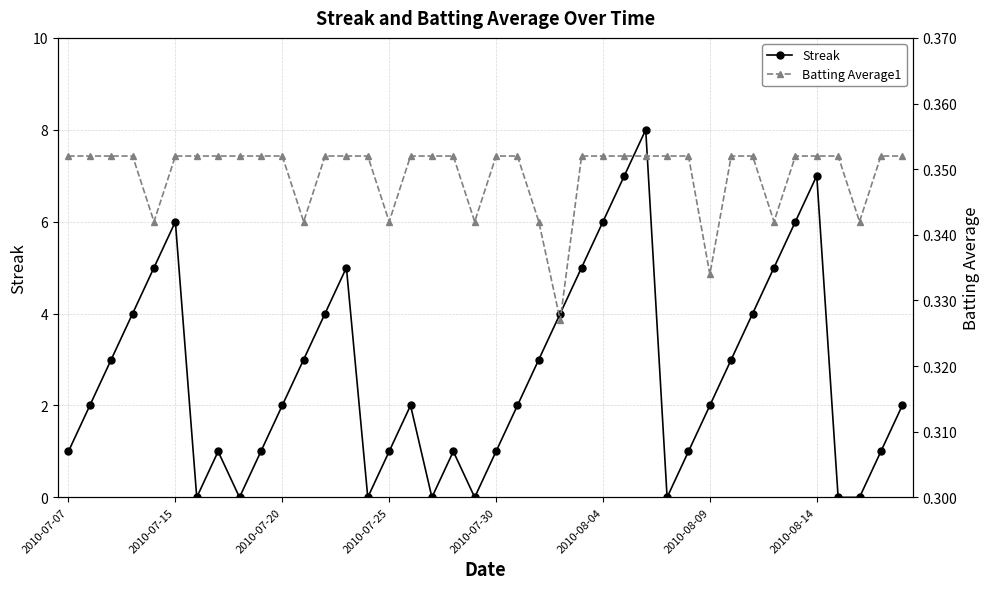

How many interior local peaks does the Streak series have?

7